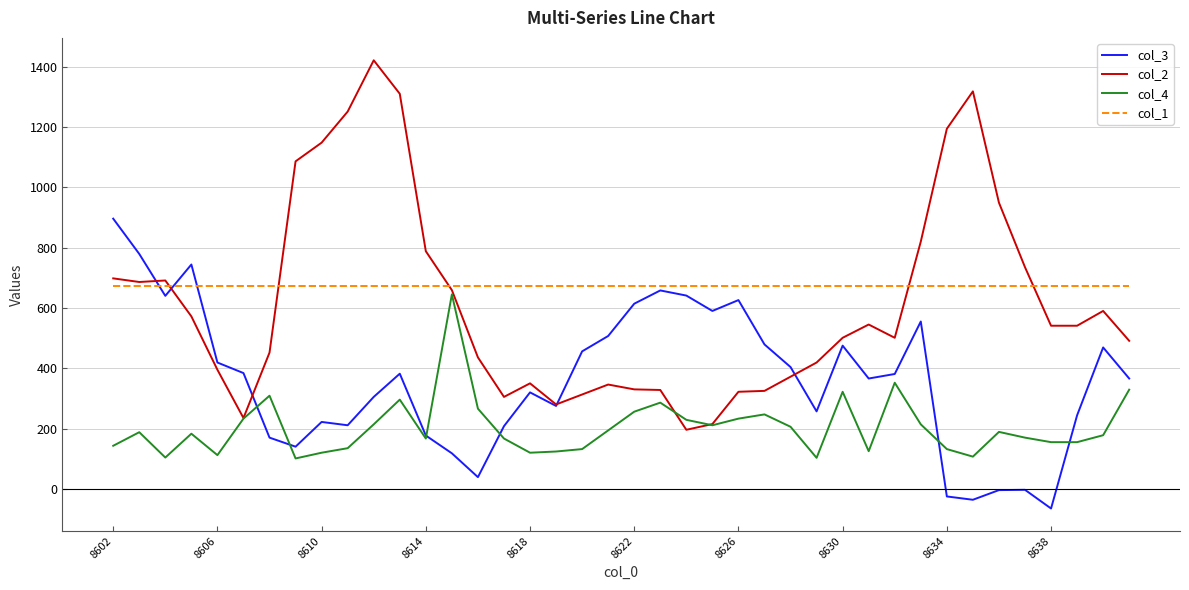

Is the value of col_3 at 8634 greater than the value of col_2 at 8606?

No